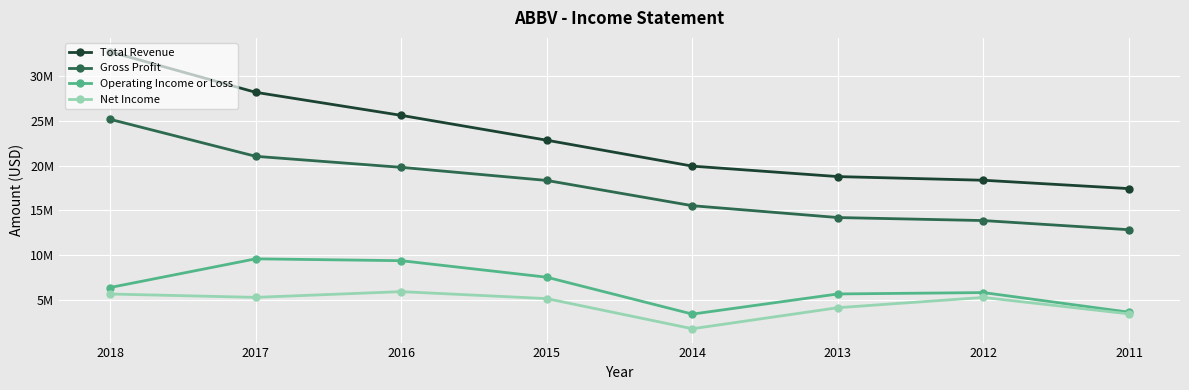

What is the difference between the Net Income values at 2014 and 2013?

2354000